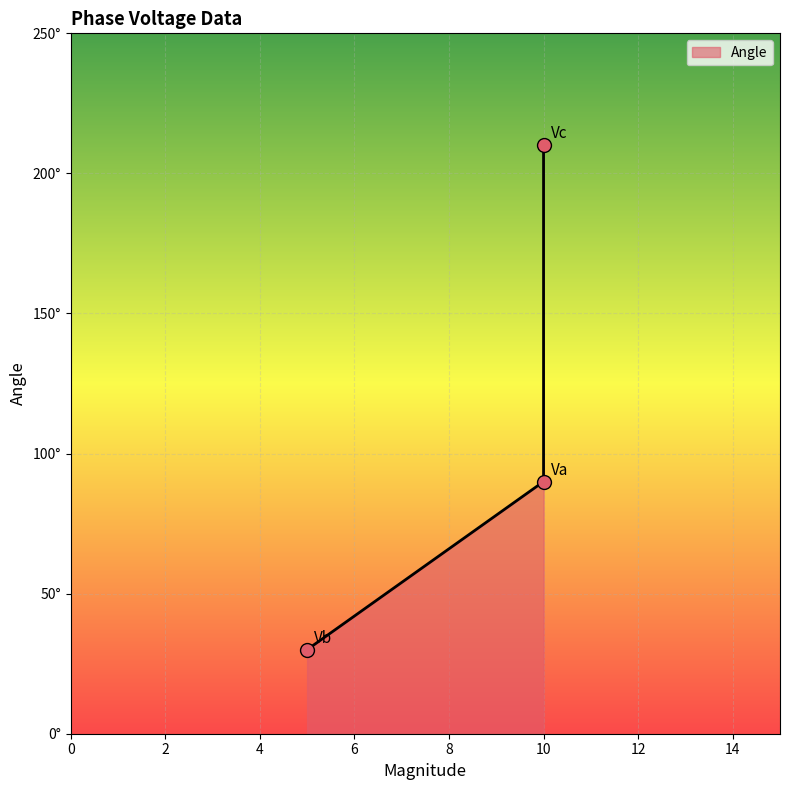

Approximately how many times larger is the value at 10 compared to 10?

2.3